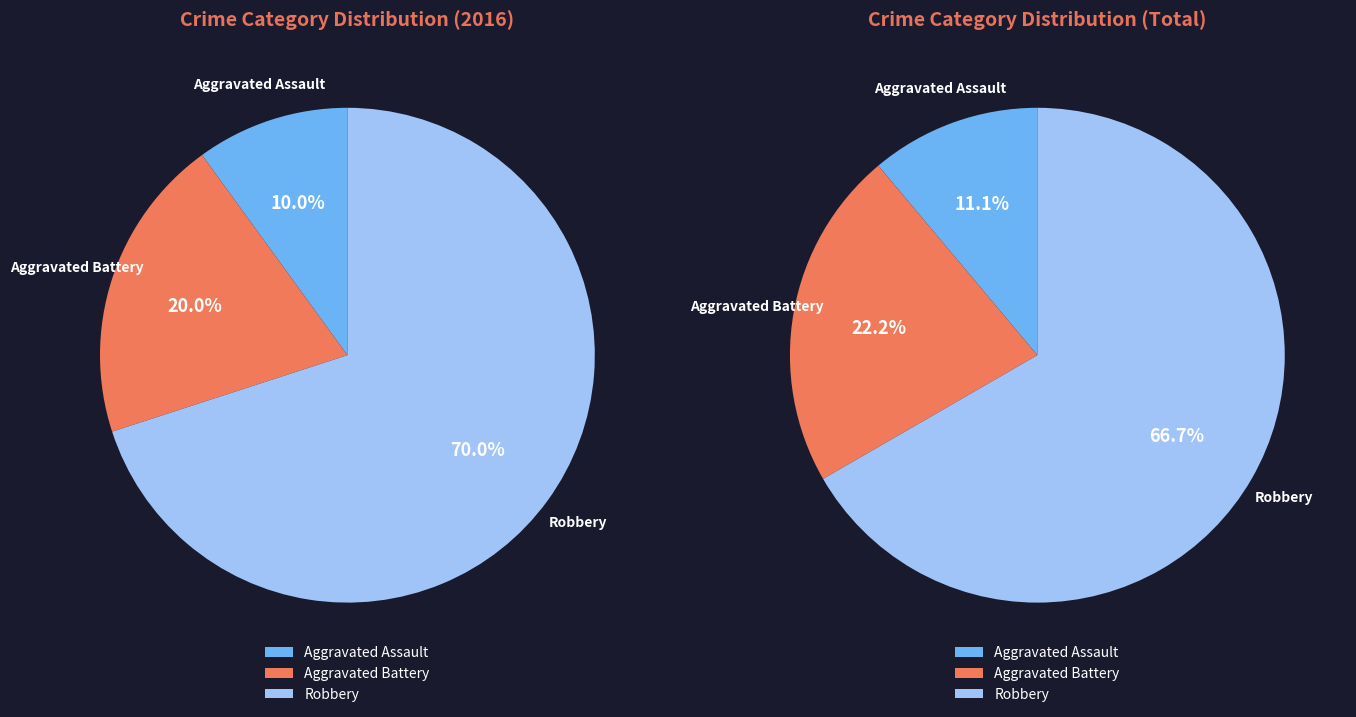

Which category has the smallest portion of the pie?

Aggravated Assault